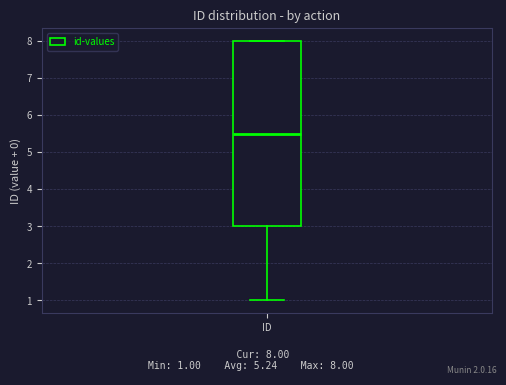

Where is the upper edge of the box for ID on the y-axis? The values are not printed on the chart, so give them approximately, as read against the axis.

8.0